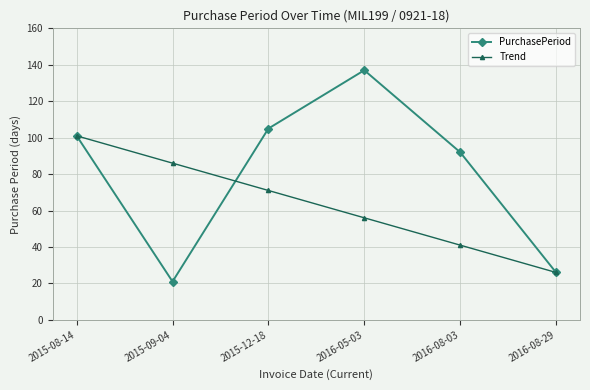

What value does the PurchasePeriod series have at 2016-08-29, to the nearest 50?

50